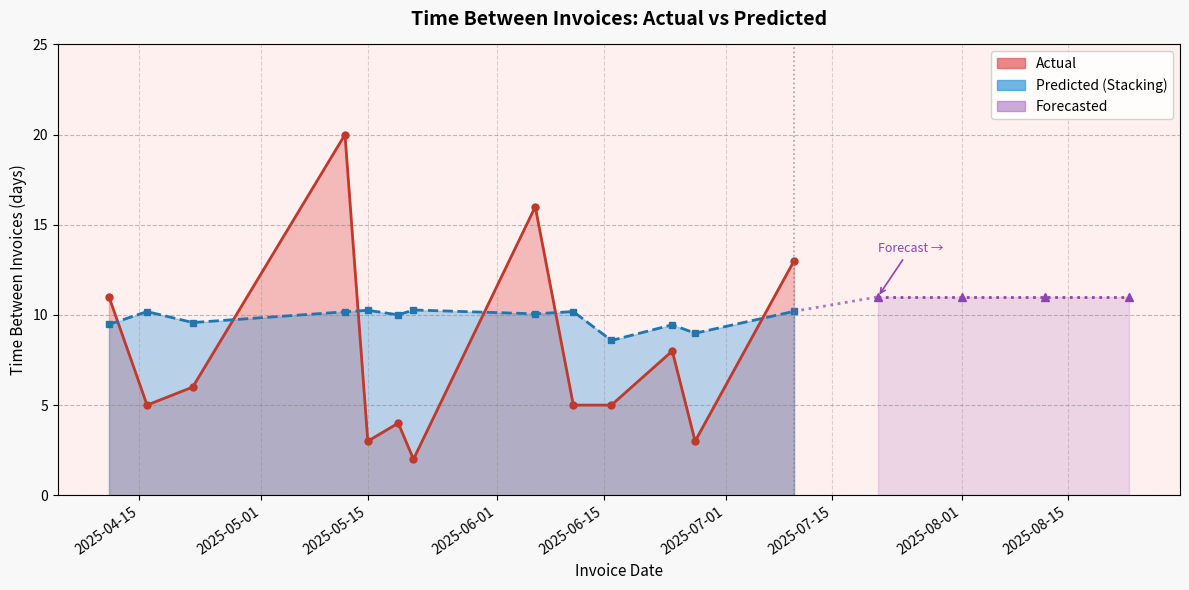

Reading left to right, extract all data points from this chart.

Actual: 11.0	5.0	6.0	20.0	3.0	4.0	2.0	16.0	5.0	5.0	8.0	3.0	13.0
Predicted (Stacking): 9.5	10.2	9.6	10.2	10.3	10.0	10.3	10.1	10.2	8.6	9.5	9.0	10.2